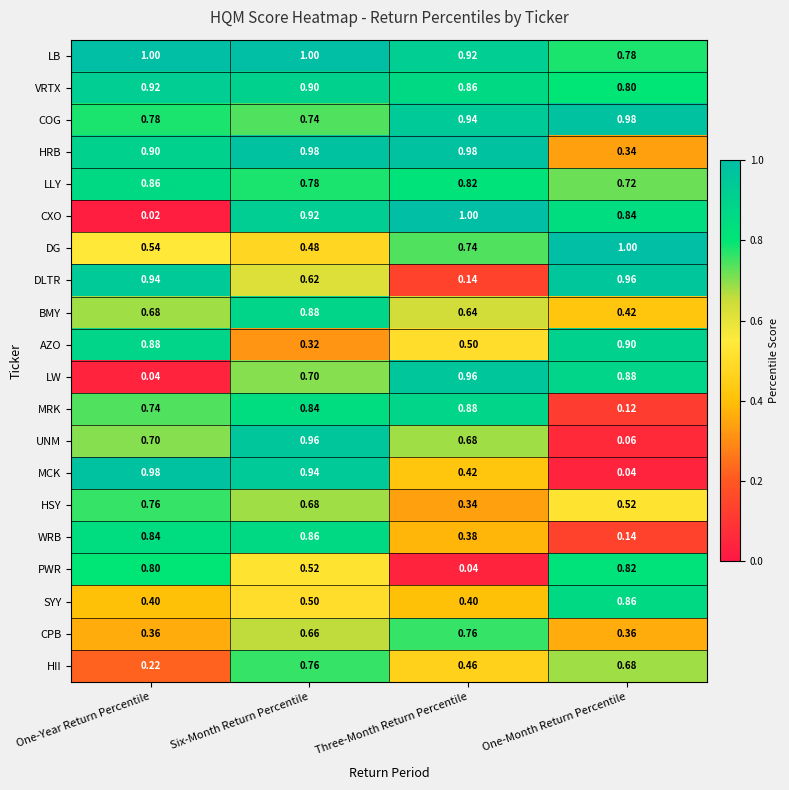

Rank the categories by WRB value from highest to lowest.

Six-Month Return Percentile, One-Year Return Percentile, Three-Month Return Percentile, One-Month Return Percentile